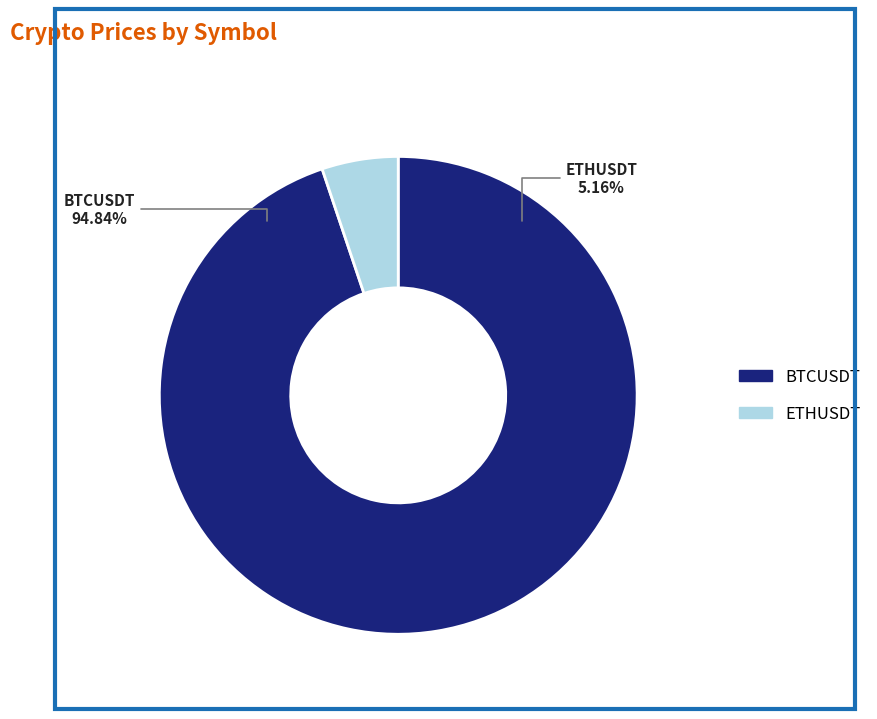

How many segments does this pie chart have?

2